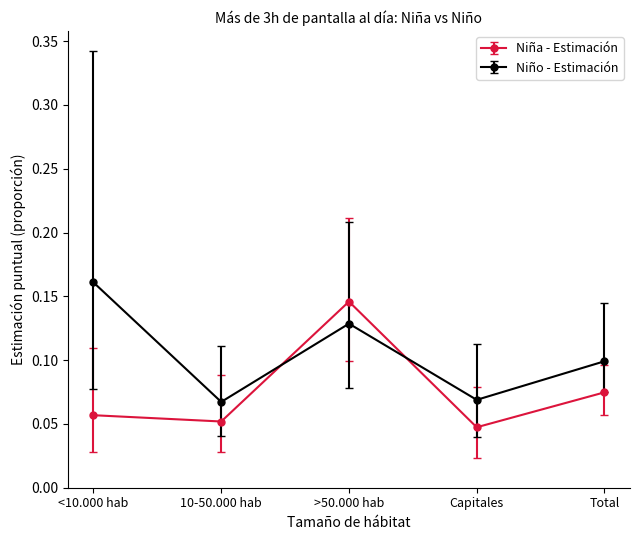

True or false: Niño - Estimación has more than 2 points higher than both neighbors.

False